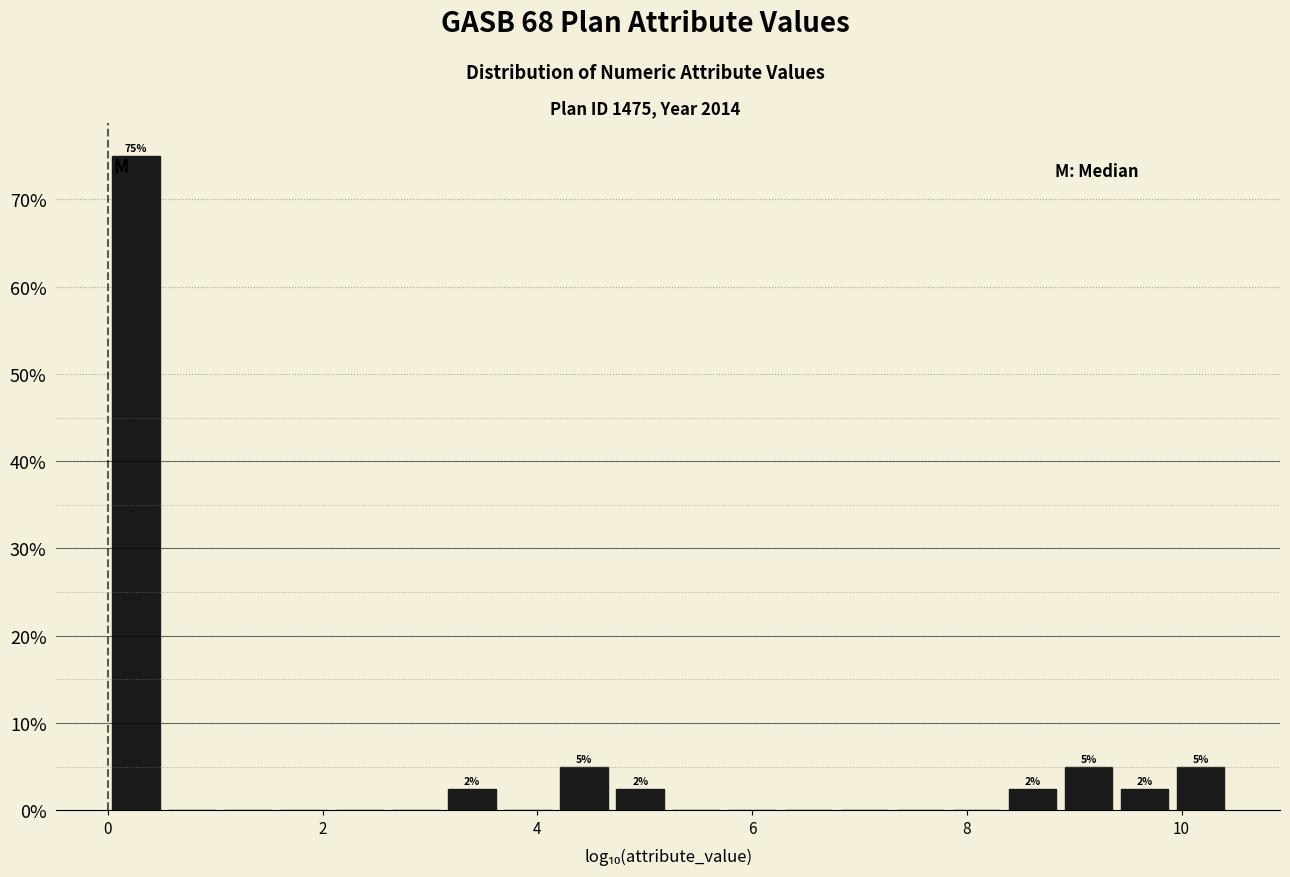

Read against the x-axis, roughly where is the centre of the tallest bar?

0.2